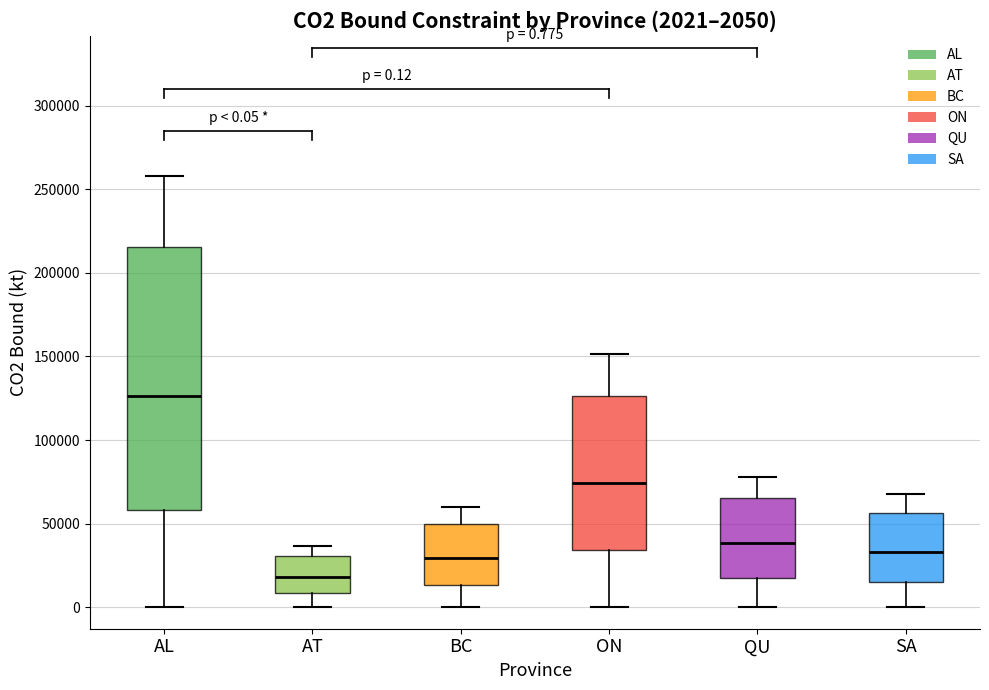

Which box's median line is the lowest?

AT